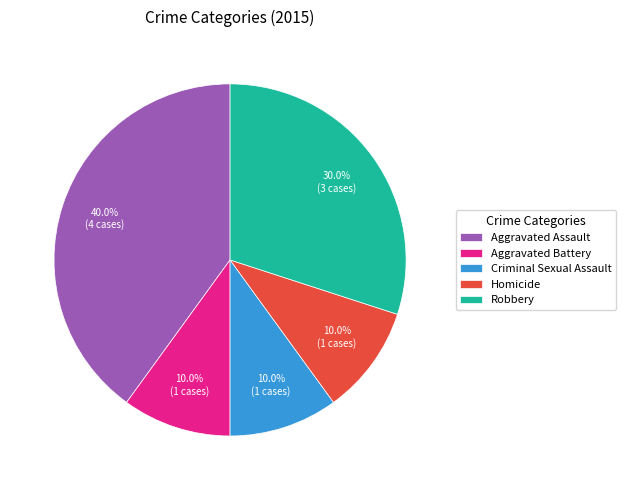

The Aggravated Battery slice represents 1% of the pie. True or false?

False